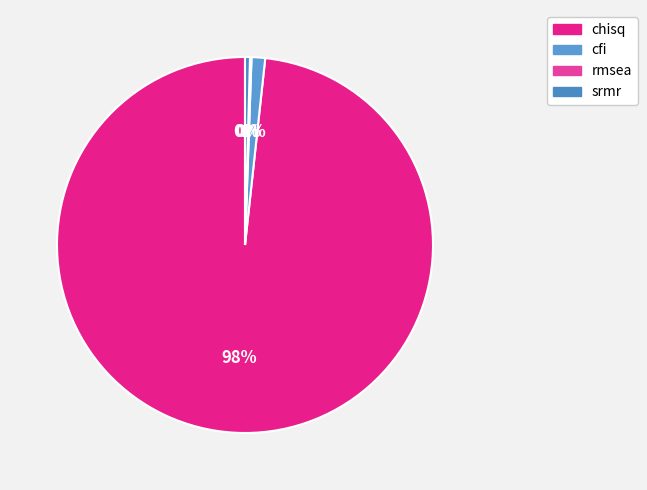

Does cfi account for over 50% of the chart?

No